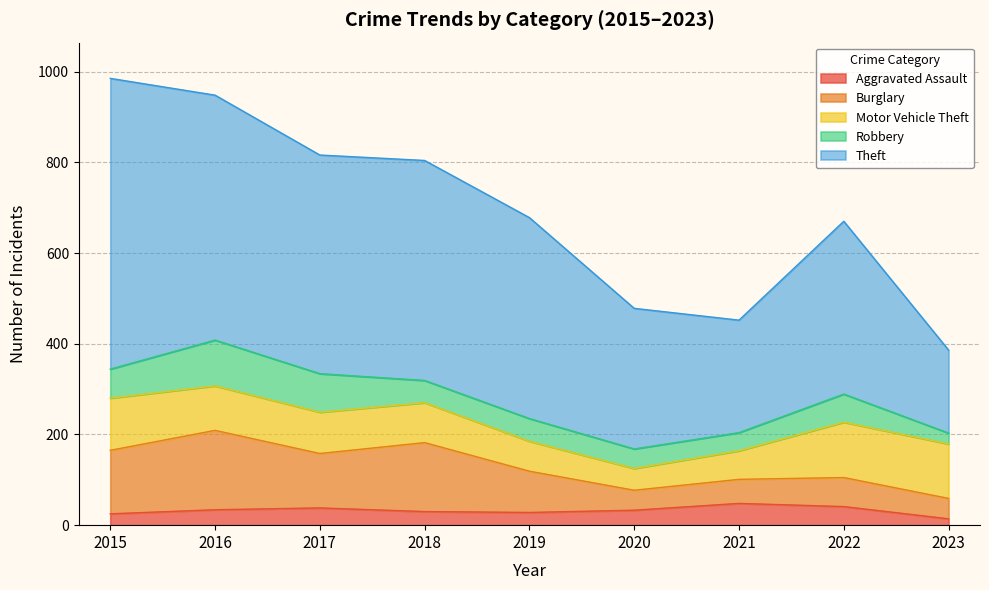

What is the difference between the maximum and second lowest values in the Robbery series?

61